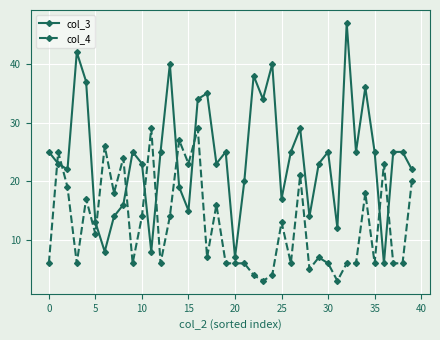

Which series has the largest total across all categories?

col_3